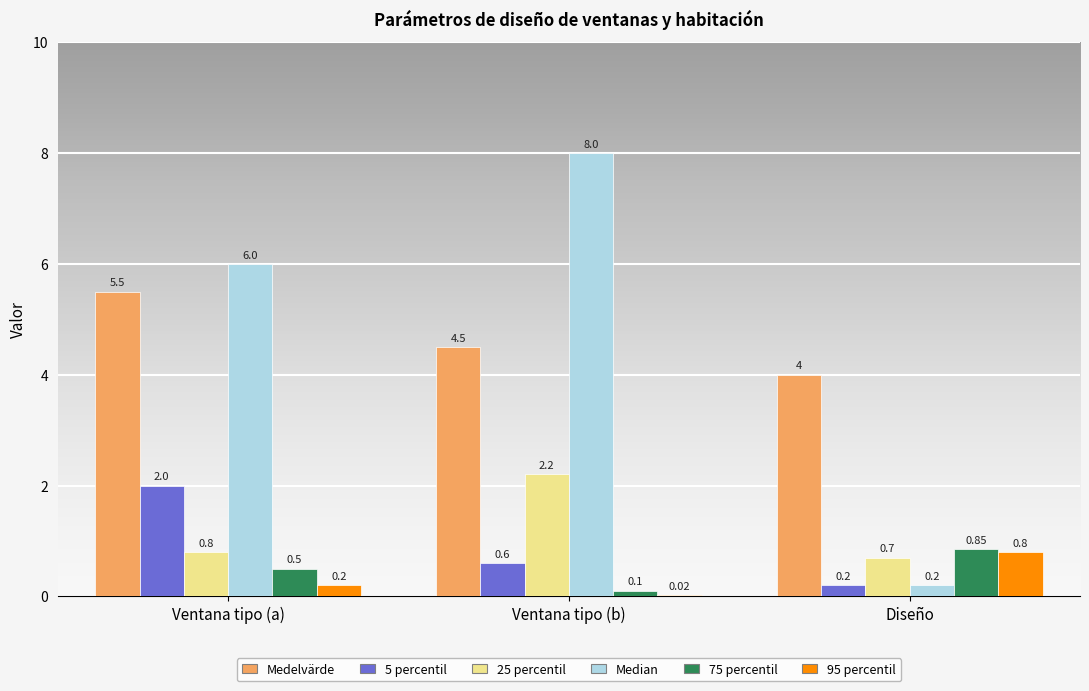

What is the sum of the Median values at Ventana tipo (a) and Ventana tipo (b)?

14.0